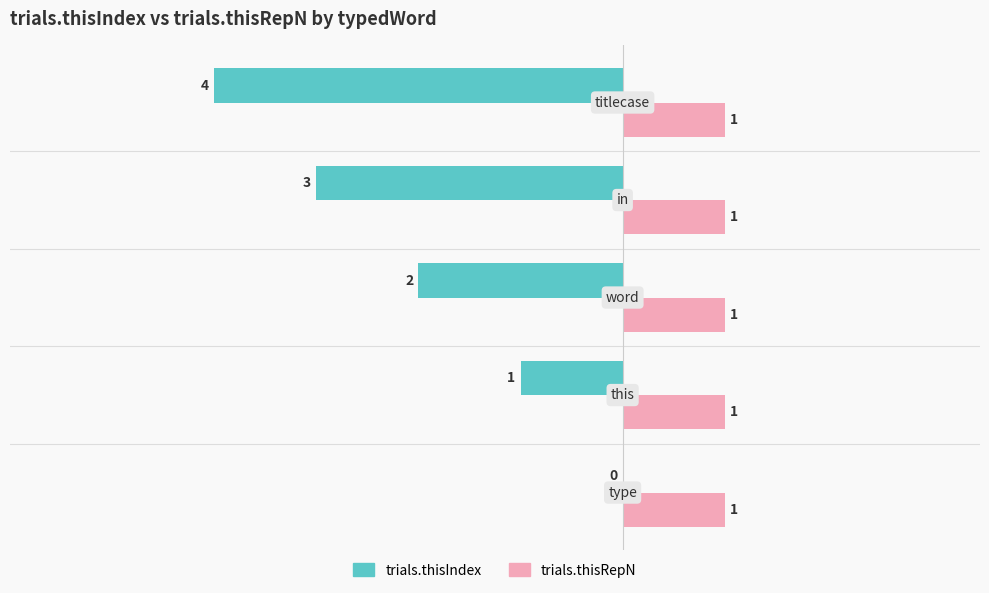

Count the number of data series in this chart.

2